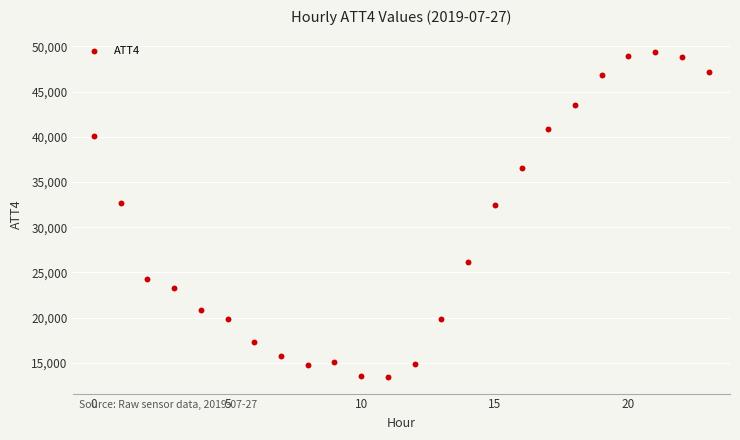

What is the range of Y values (max minus min)?

36000